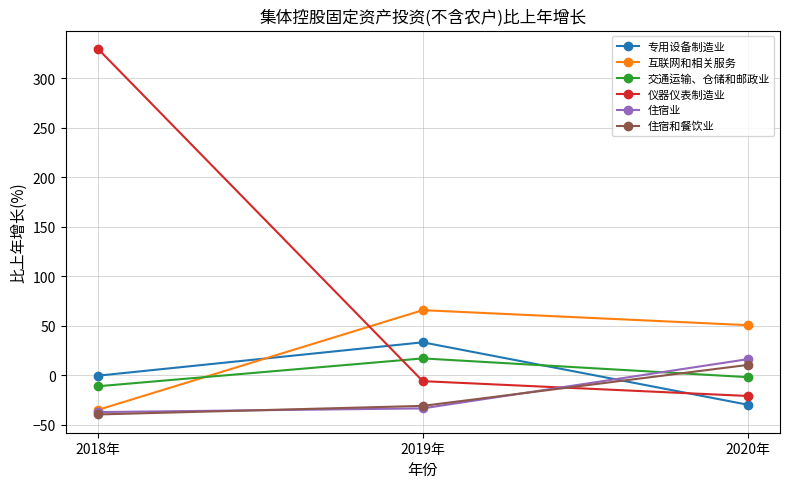

Which series has the widest spread of values?

仪器仪表制造业